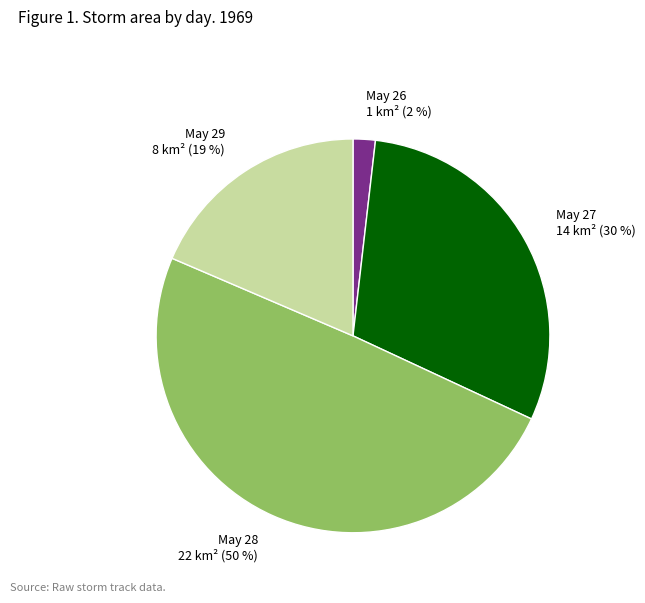

Combined, do May 26 1 km² (2 %) and May 29 8 km² (19 %) account for over 50%?

No